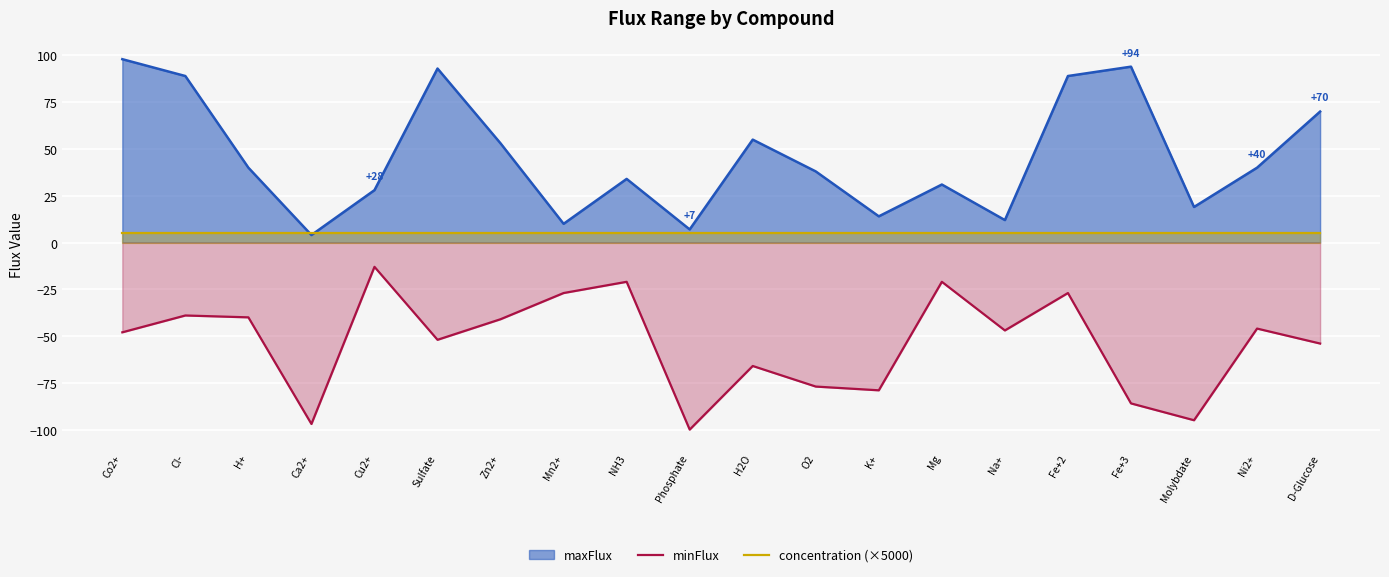

True or false: minFlux has a value of -24 at Ni2+.

False